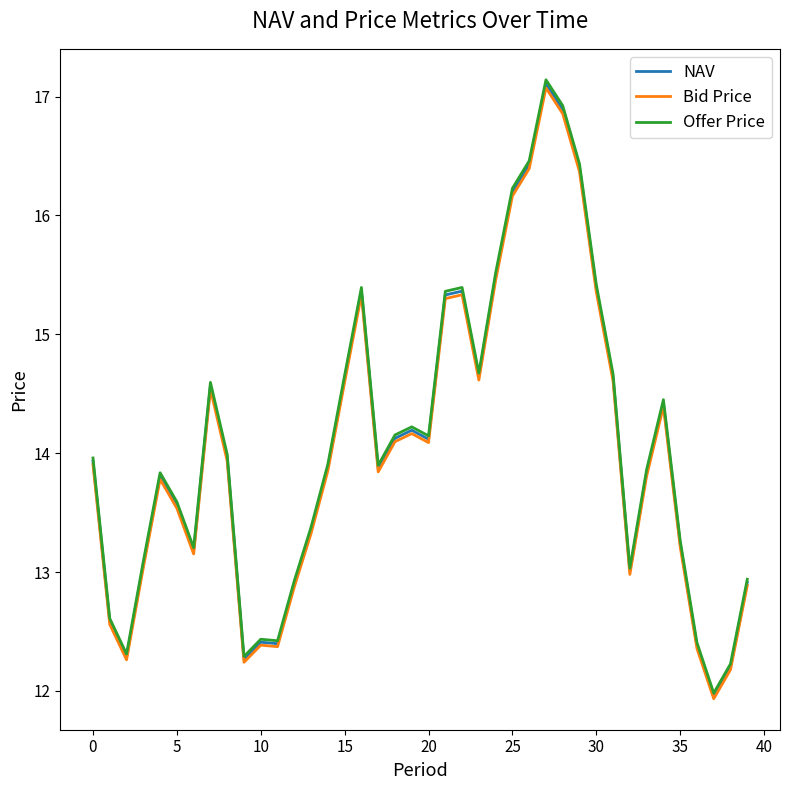

What is the smallest value displayed?

11.9